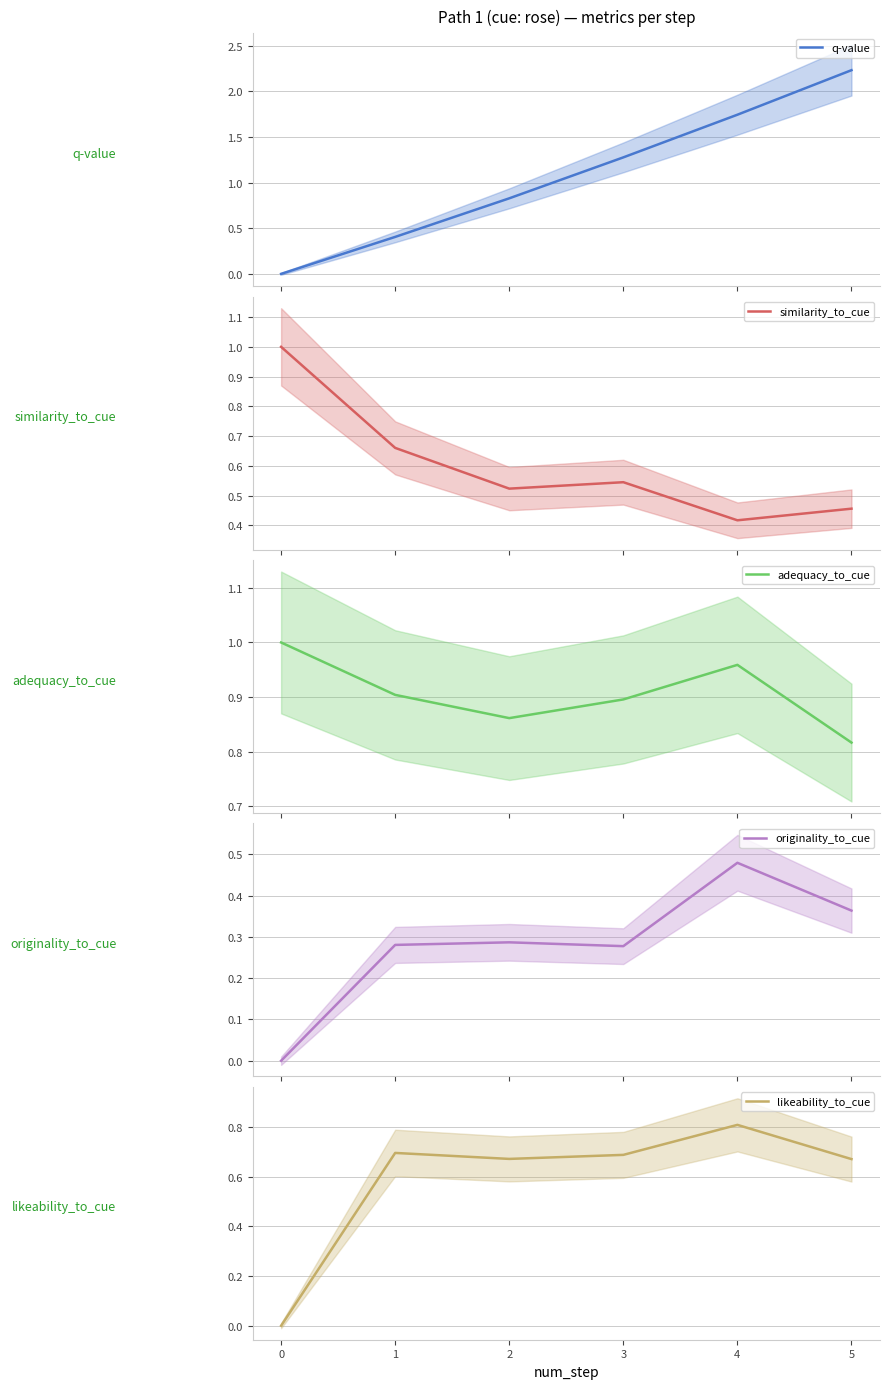

What is the difference between the maximum and minimum values in the likeability_to_cue series?

0.8